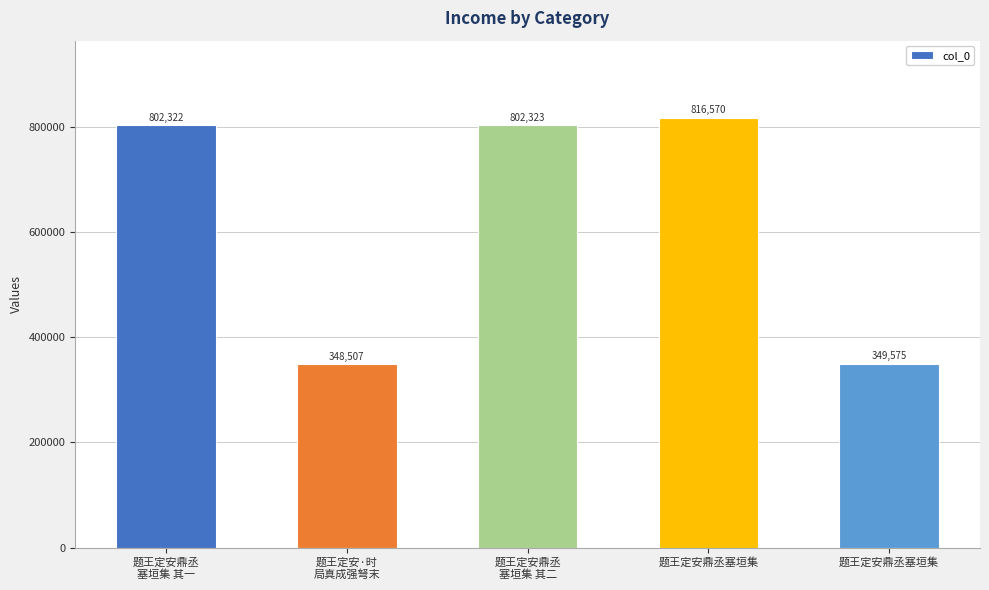

Reading right to left, transcribe all the data shown in this chart.

349575	816570	802323	348507	802322